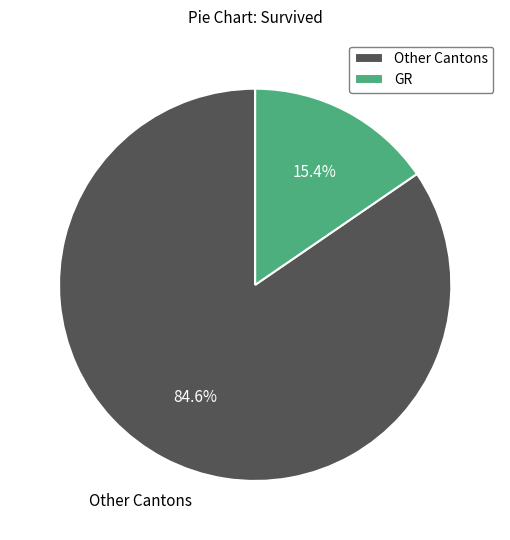

Count the number of slices in the pie.

2